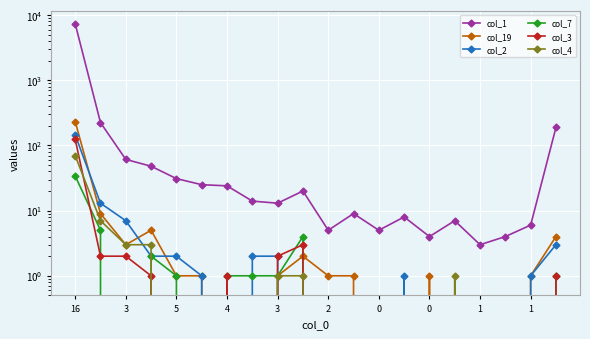

Reading left to right, extract all data points from this chart.

col_1: 7355	224	61	48	31	25	24	14	13	20	5	9	5	8	4	7	3	4	6	189
col_19: 233	9	3	5	1	1	0	0	1	2	1	1	0	0	1	0	0	0	1	4
col_2: 145	13	7	2	2	1	0	2	2	0	0	0	0	1	0	0	0	0	1	3
col_7: 34	5	0	2	1	0	1	1	1	4	0	0	0	0	0	0	0	0	0	1
col_3: 124	2	2	1	0	0	1	0	2	3	0	0	0	0	0	0	0	0	0	1
col_4: 70	7	3	3	0	0	0	0	1	1	0	0	0	0	0	1	0	0	0	0